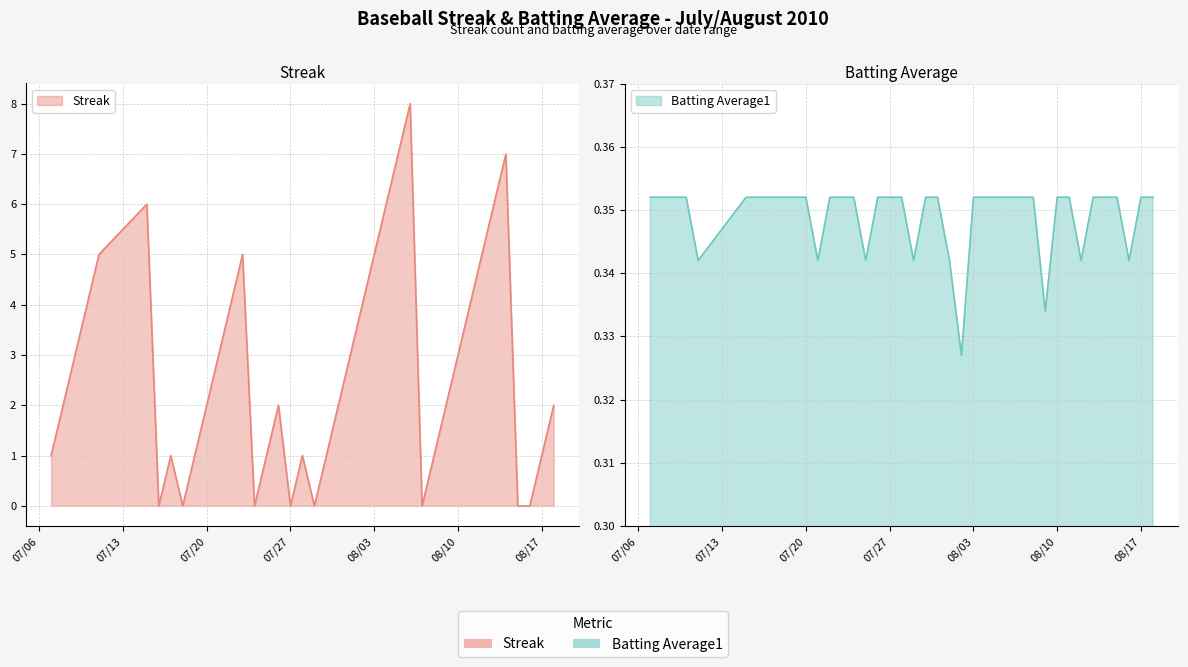

How many data points does each series have?

40